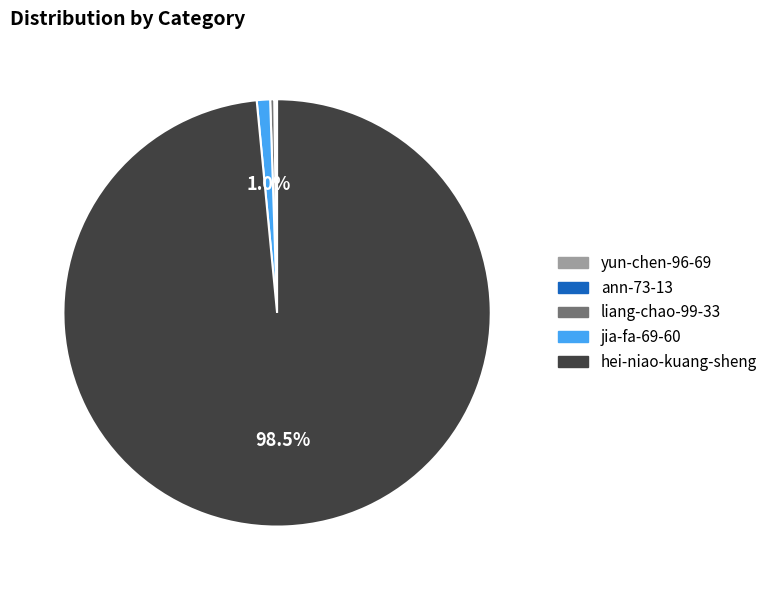

What percentage is NOT represented by hei-niao-kuang-sheng?

1.5%